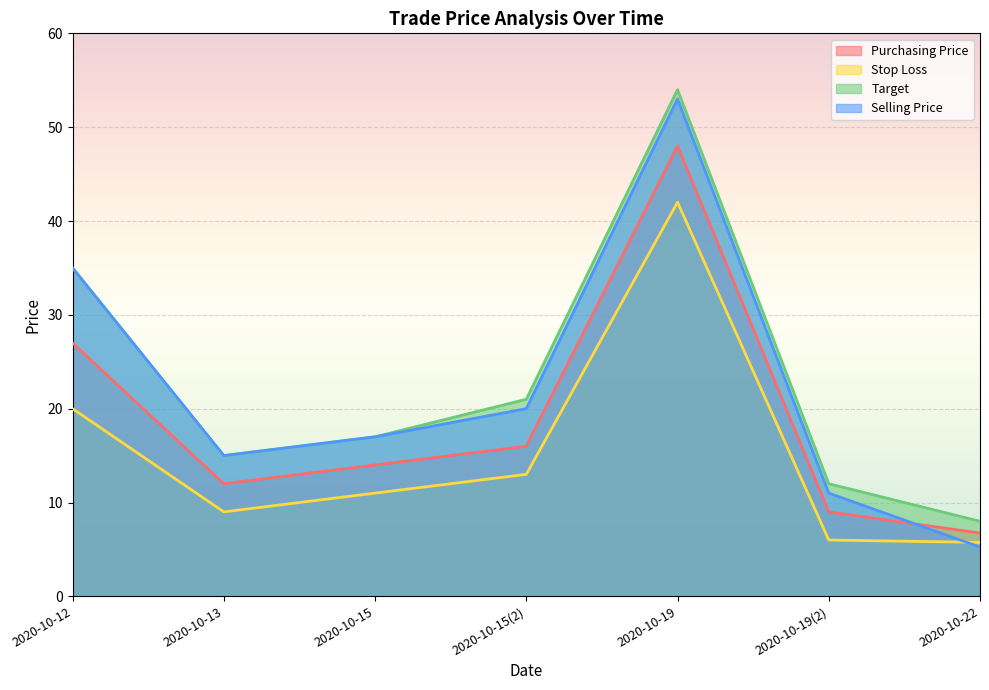

Does the chart display data point markers on the line(s)?

No